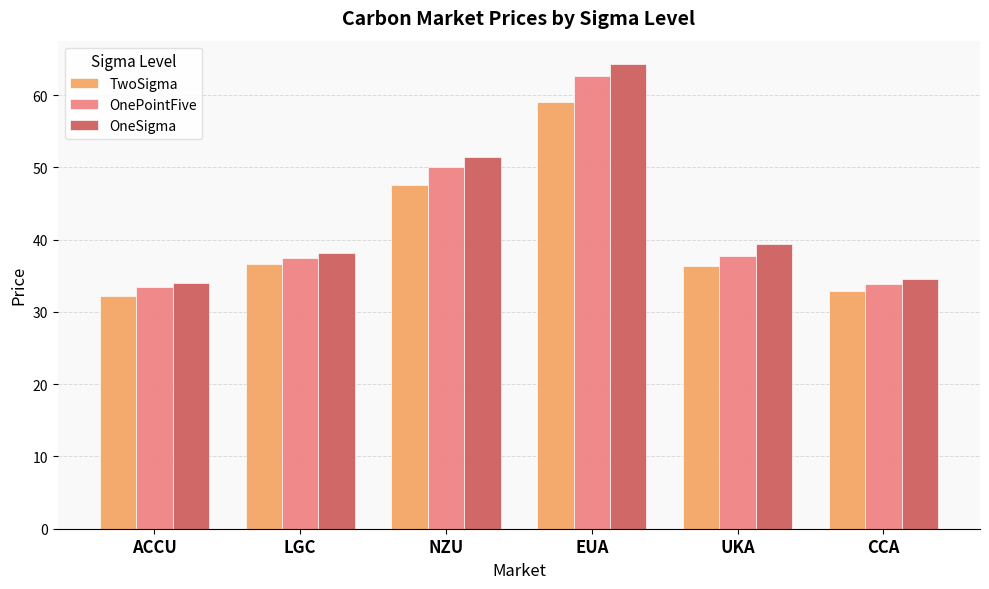

Which category has the lowest value across all series?

ACCU